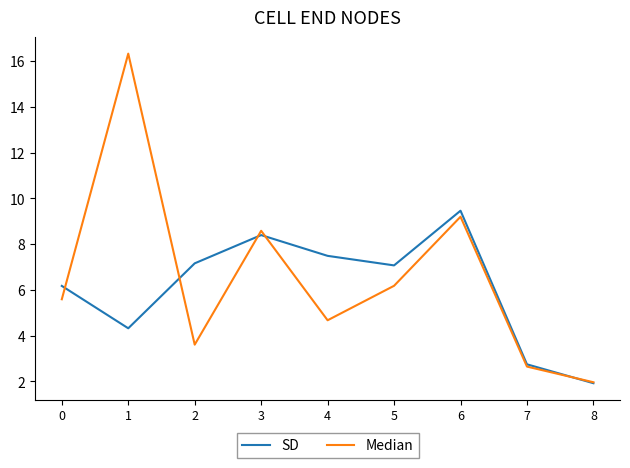

How many interior local peaks does the SD series have?

2